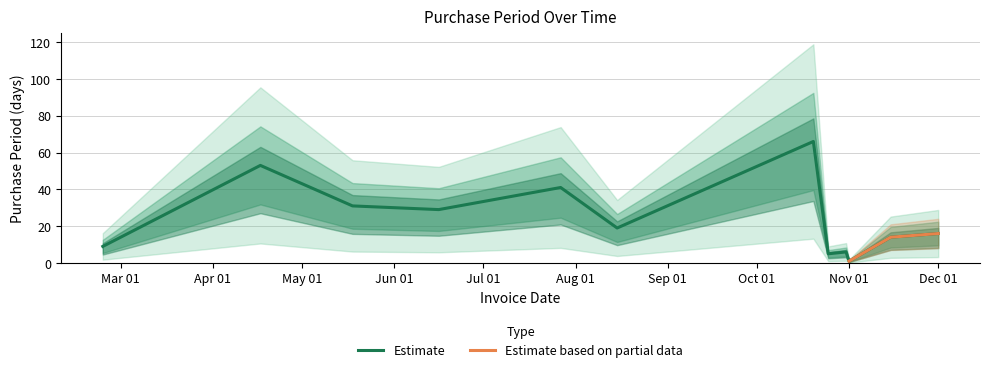

Where is the first local minimum?

2017-06-16